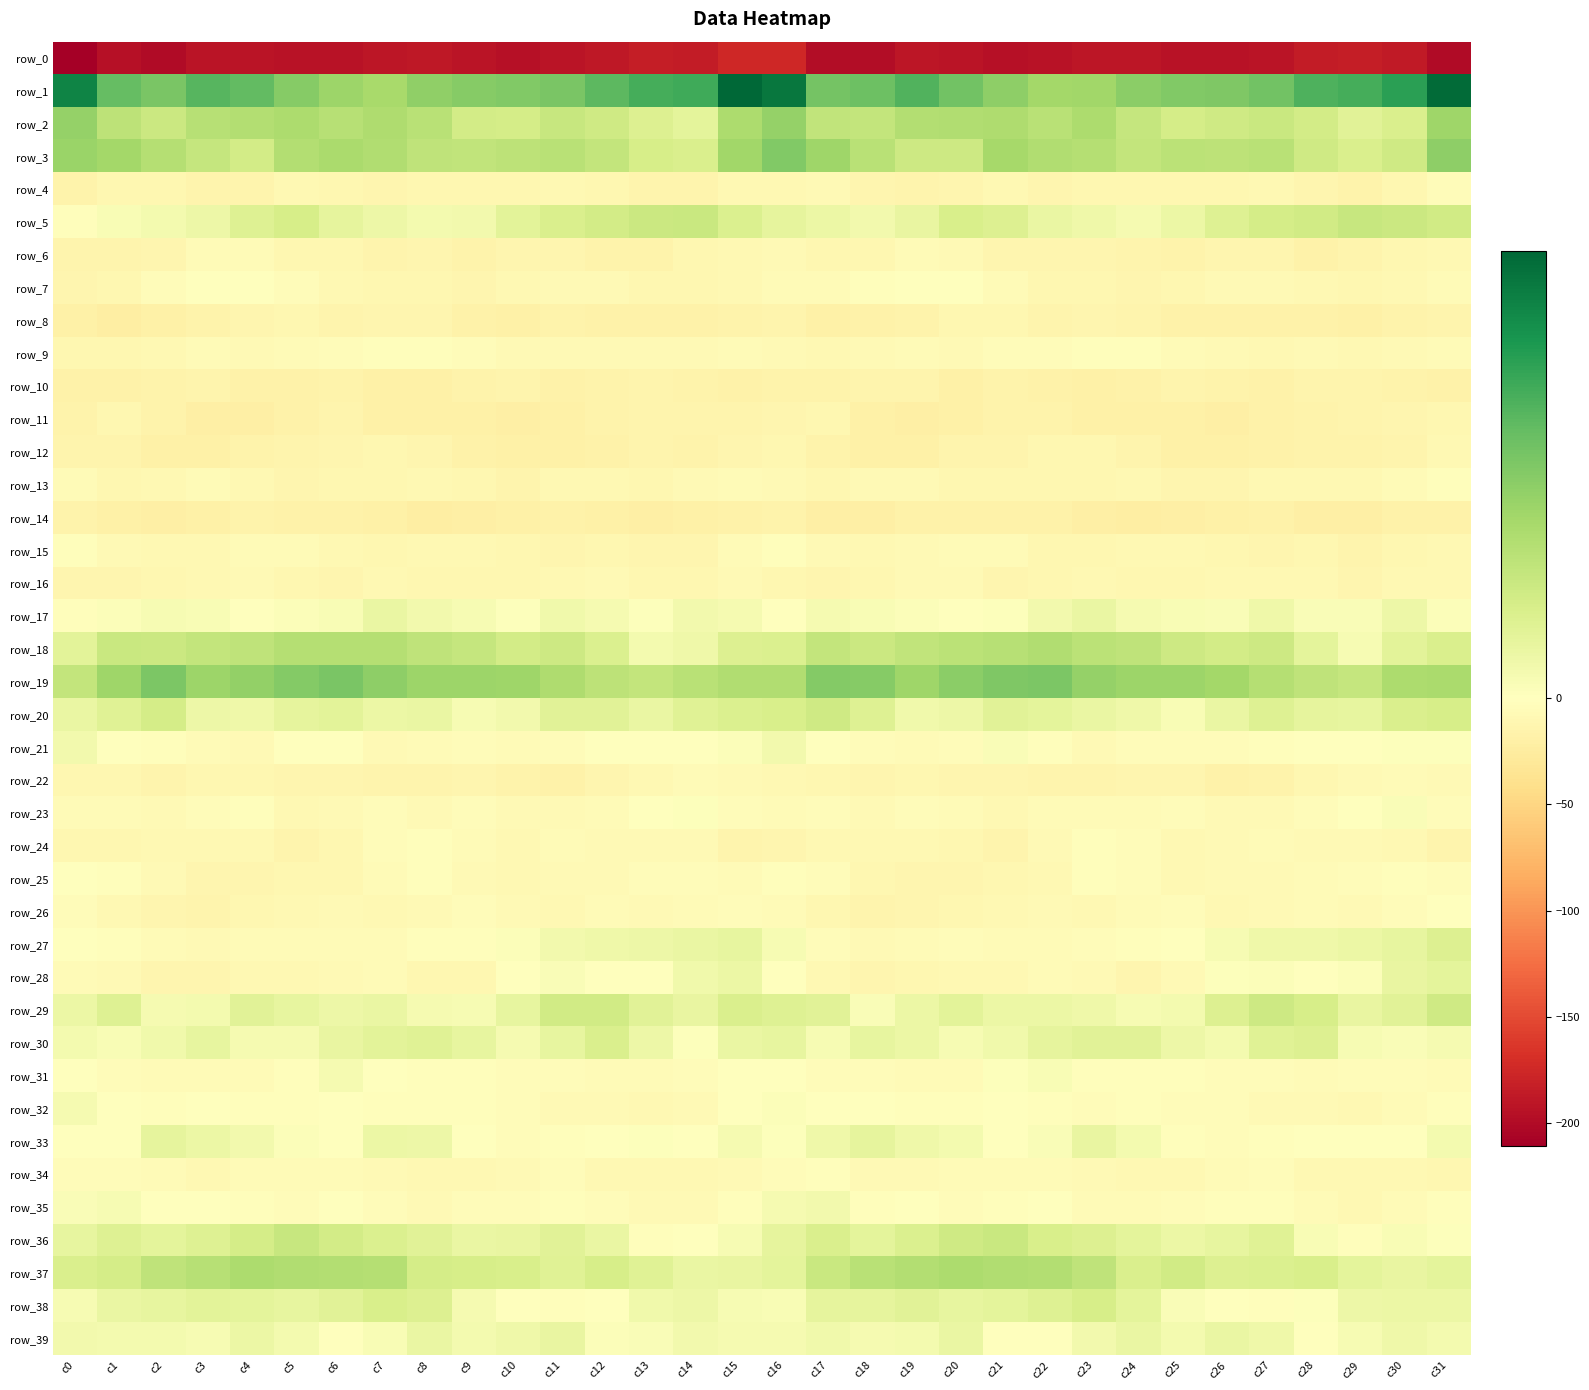

At which label is row_10 closest to -16?

c16